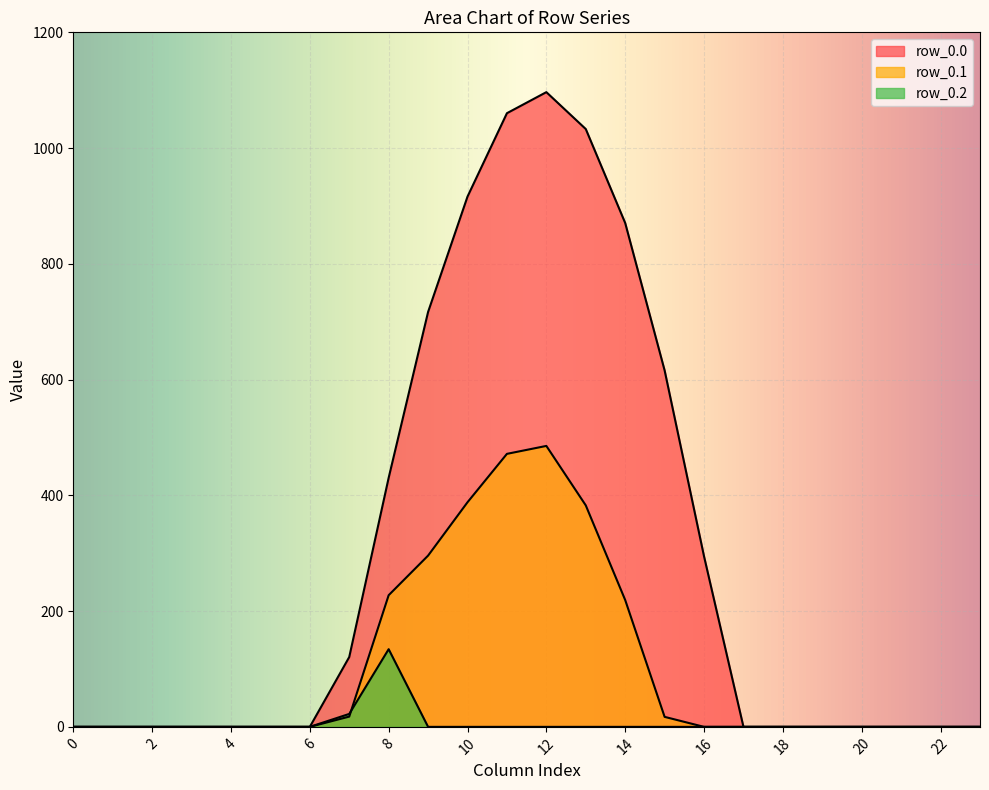

Is the value of row_0.2 at 12 greater than the value of row_0.1 at 16?

No